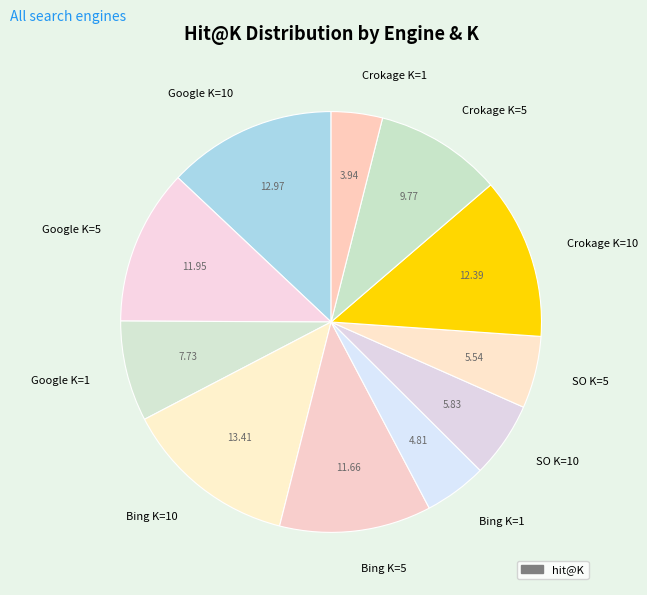

Does Crokage K=10 account for over 50% of the chart?

No